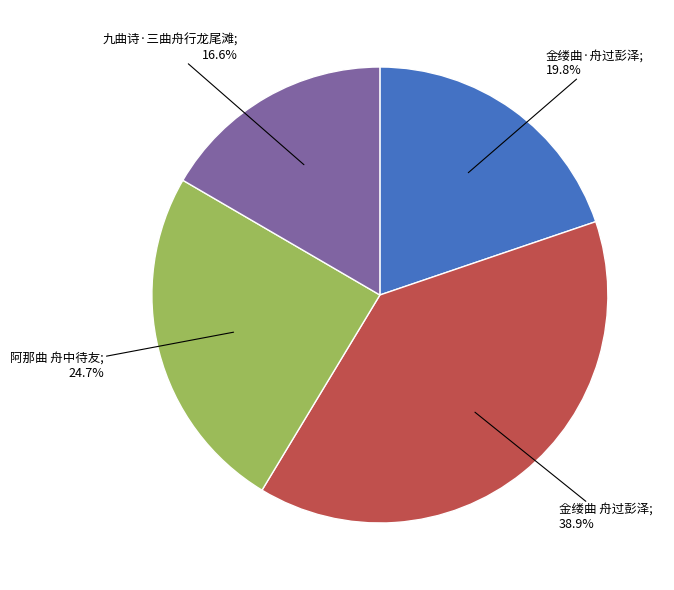

Does any single category account for the majority?

No